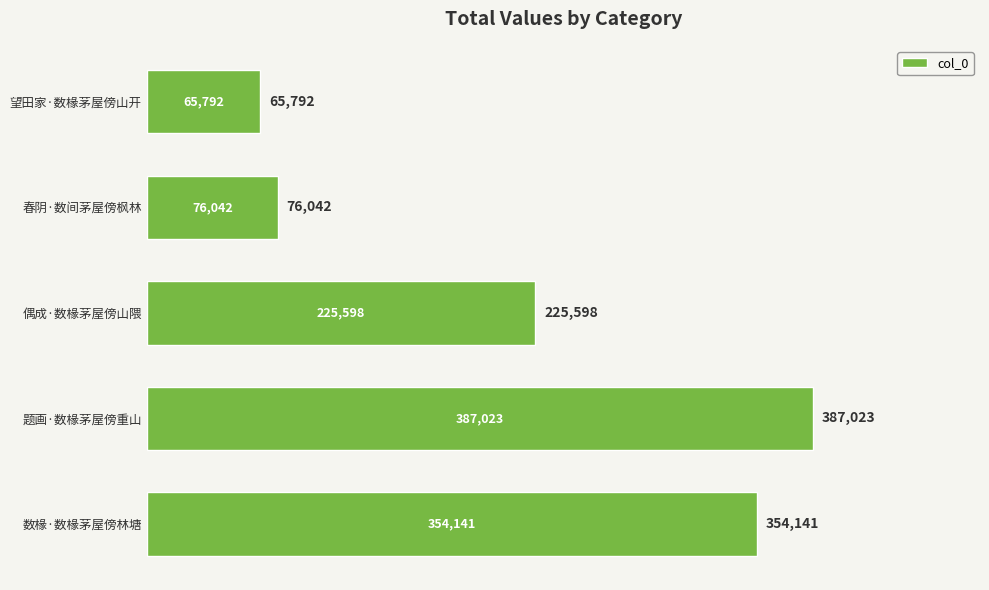

The chart shows a value of 65792 at 望田家·数椽茅屋傍山开. True or false?

True